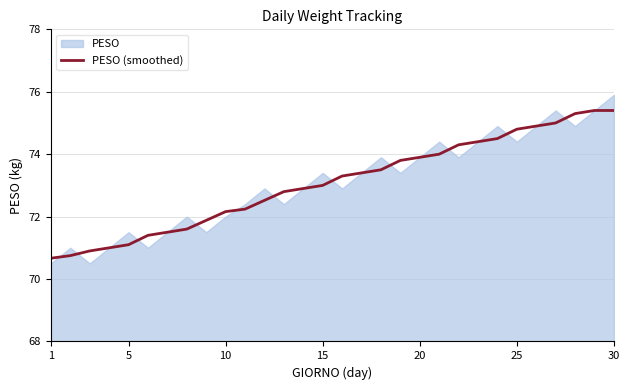

What is the minimum value for PESO (smoothed)?

70.7